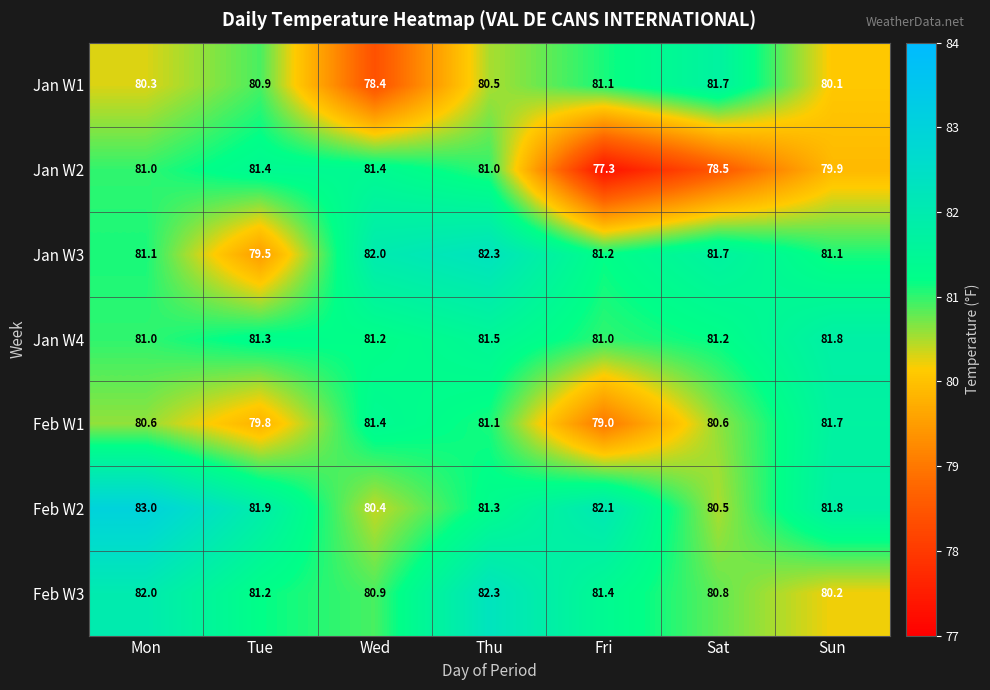

What is the sum of all Jan W4 values?

569.0